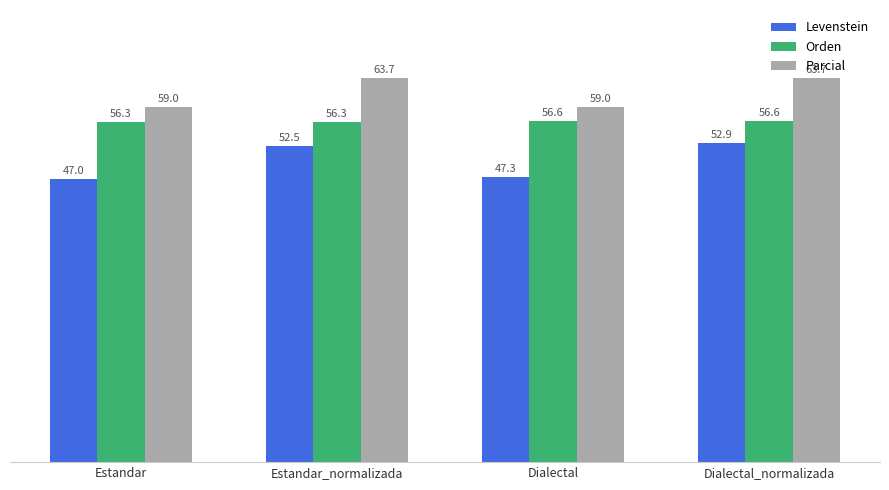

Which series has the largest total across all categories?

Parcial